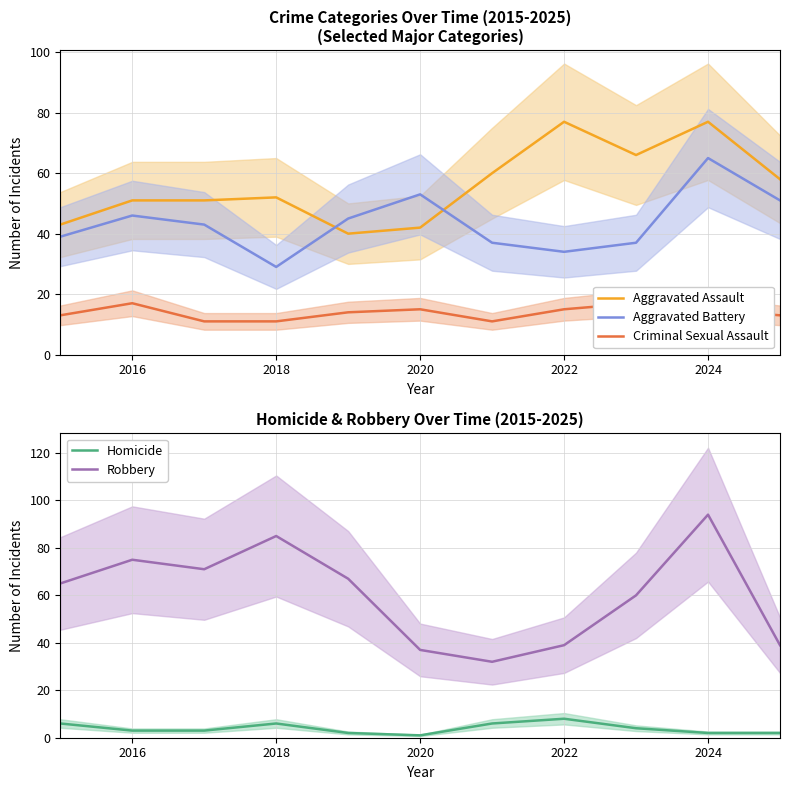

What is the sum of all Aggravated Battery values?

479